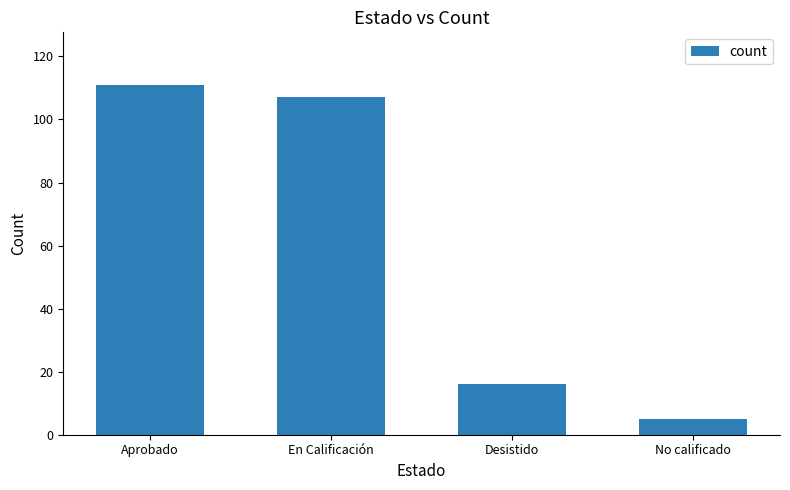

What is the difference between the maximum and minimum values?

106